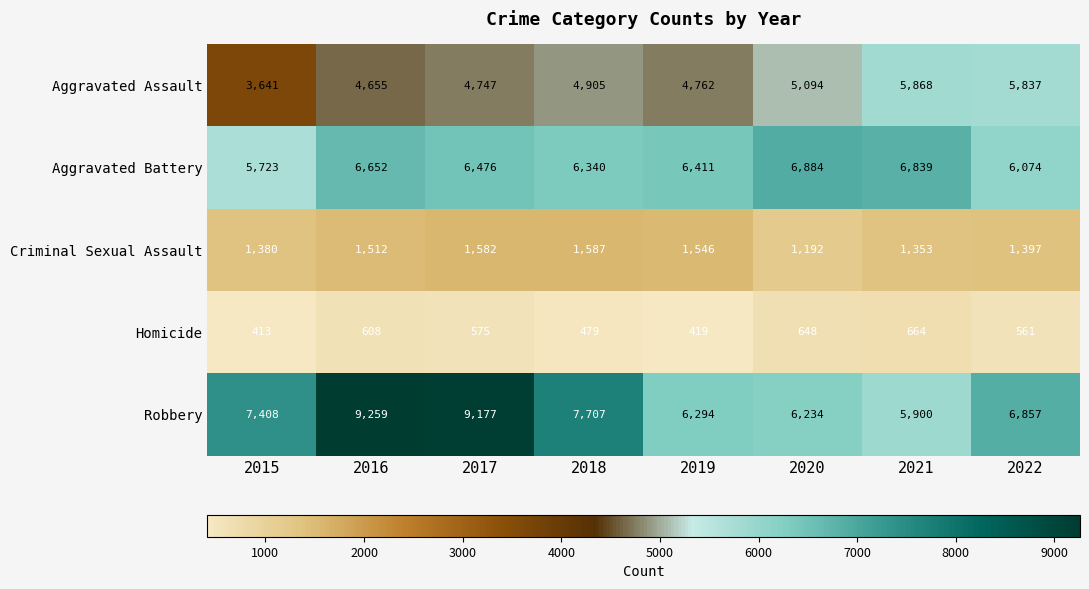

What is the smallest value displayed?

413